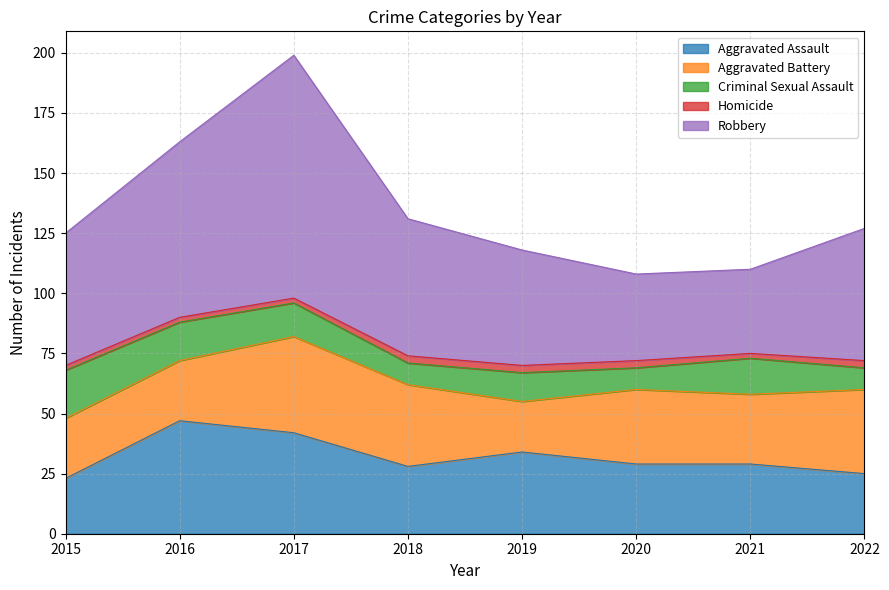

How many values in the Aggravated Assault series exceed 29?

3